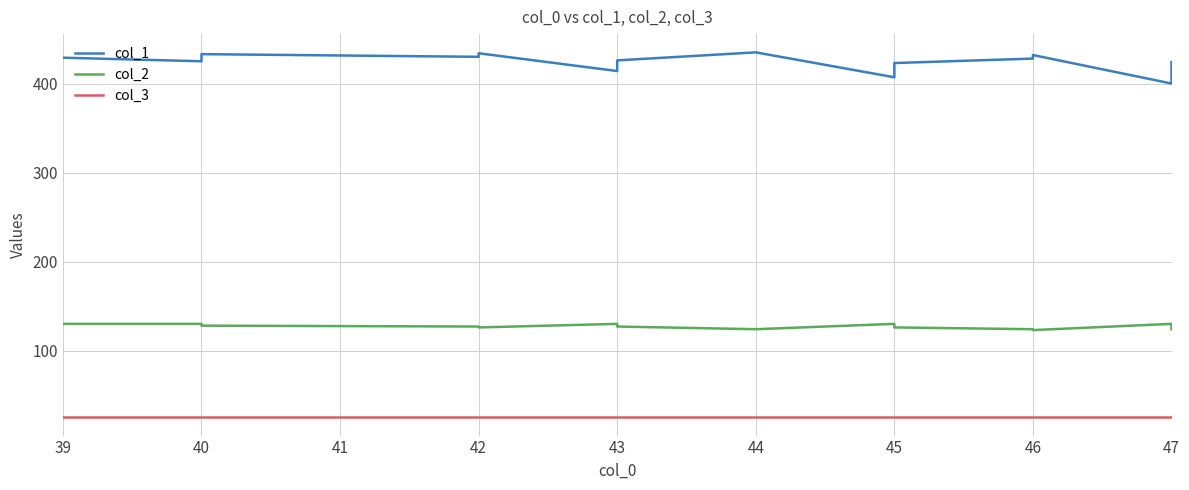

What position from the left is 44?

6